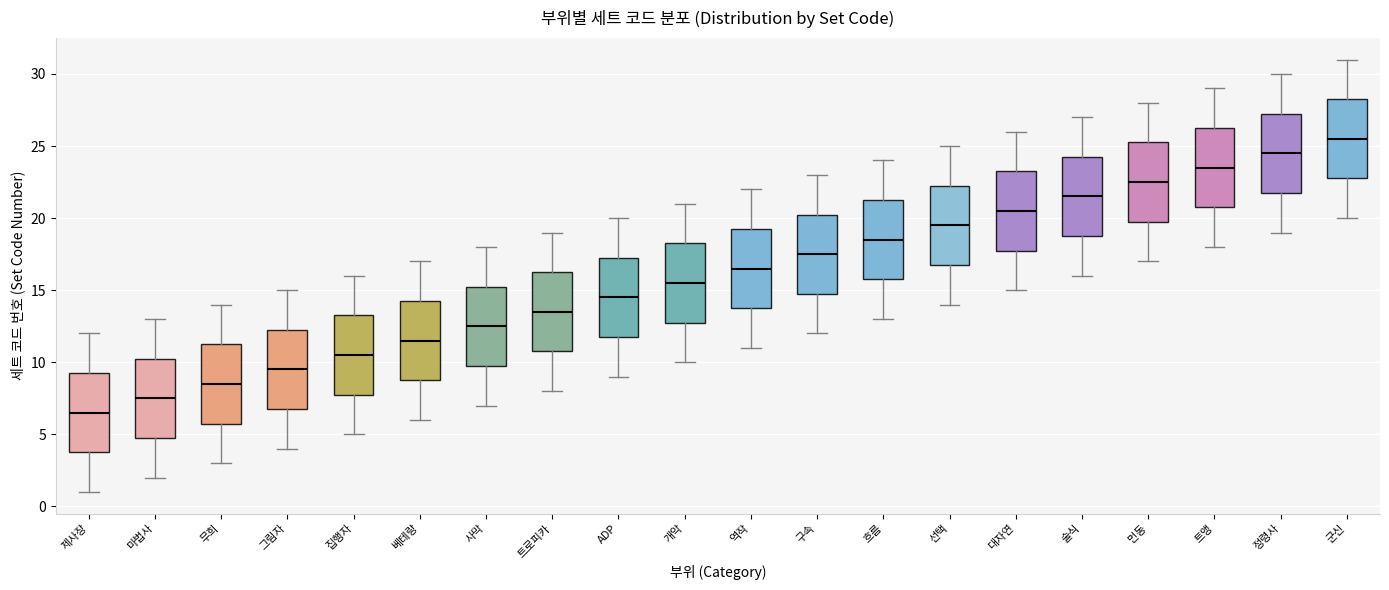

Where is the upper edge of the box for 선택 on the y-axis? The values are not printed on the chart, so give them approximately, as read against the axis.

22.5